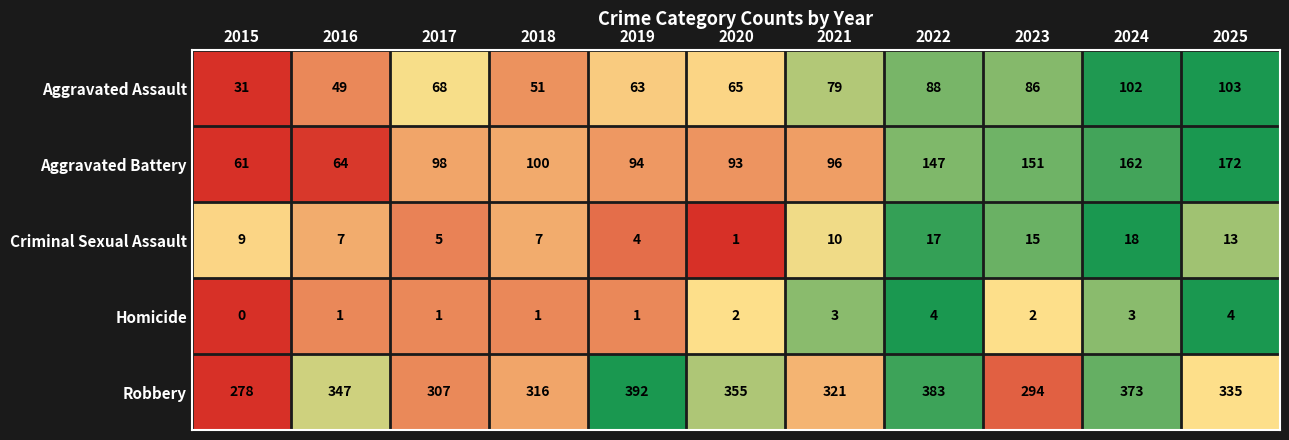

List the series in order of their peak value, lowest first.

Homicide, Criminal Sexual Assault, Aggravated Assault, Aggravated Battery, Robbery